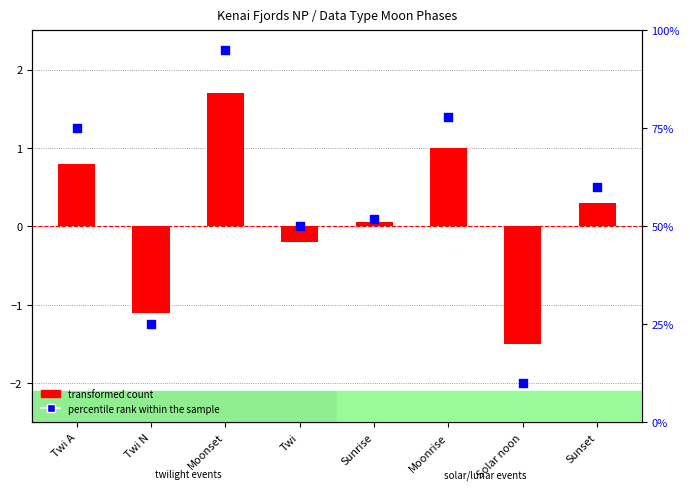

What are all the series names shown in the legend?

transformed count, percentile rank within the sample